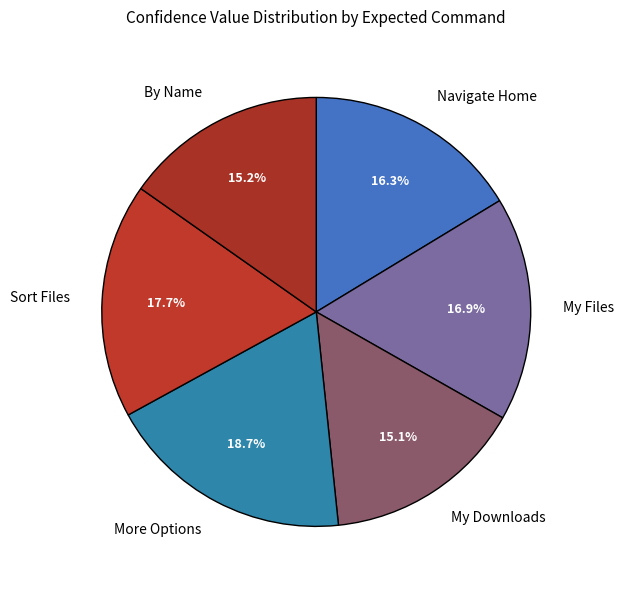

What percentage is NOT represented by My Files?

83.1%